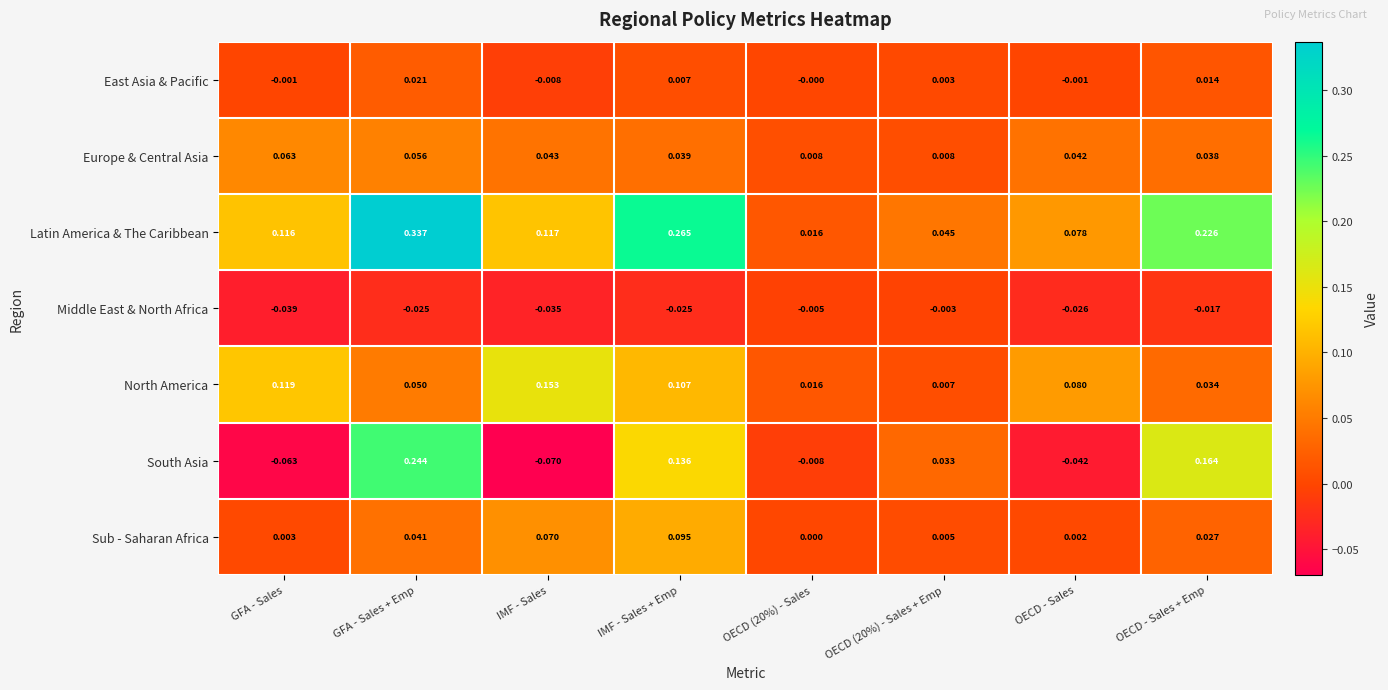

Which series changed the most between IMF - Sales and OECD - Sales?

North America